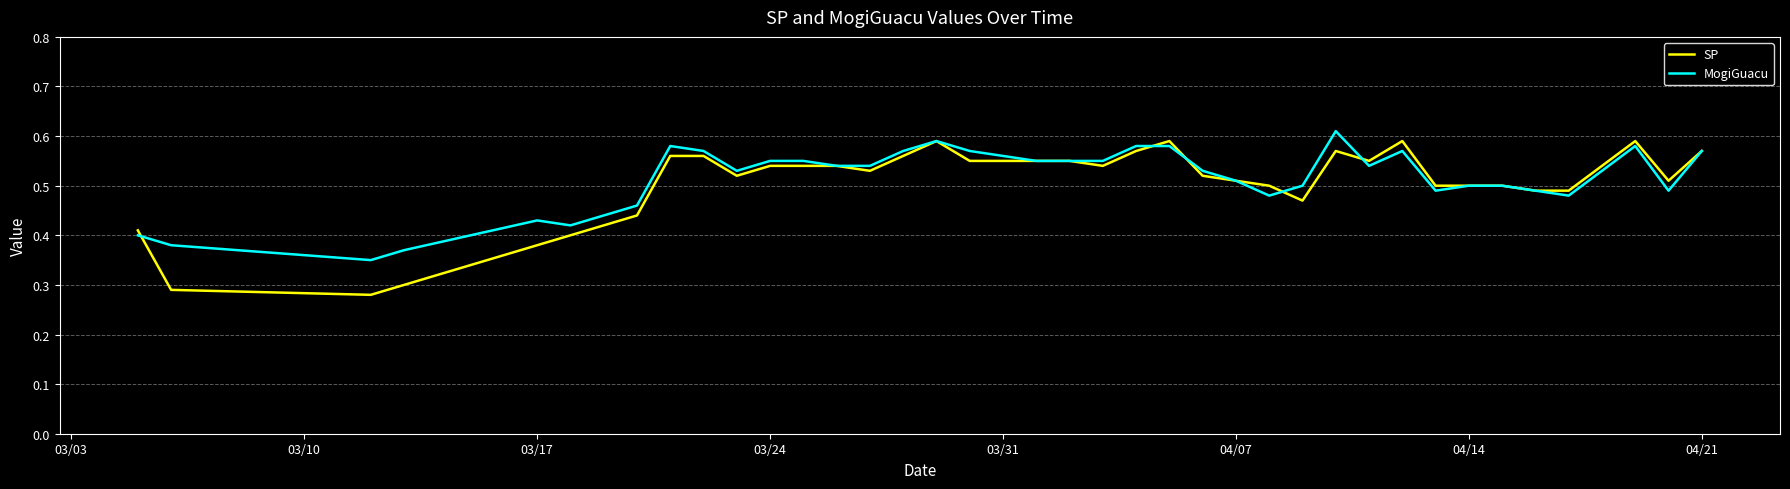

Which series has the widest spread of values?

SP